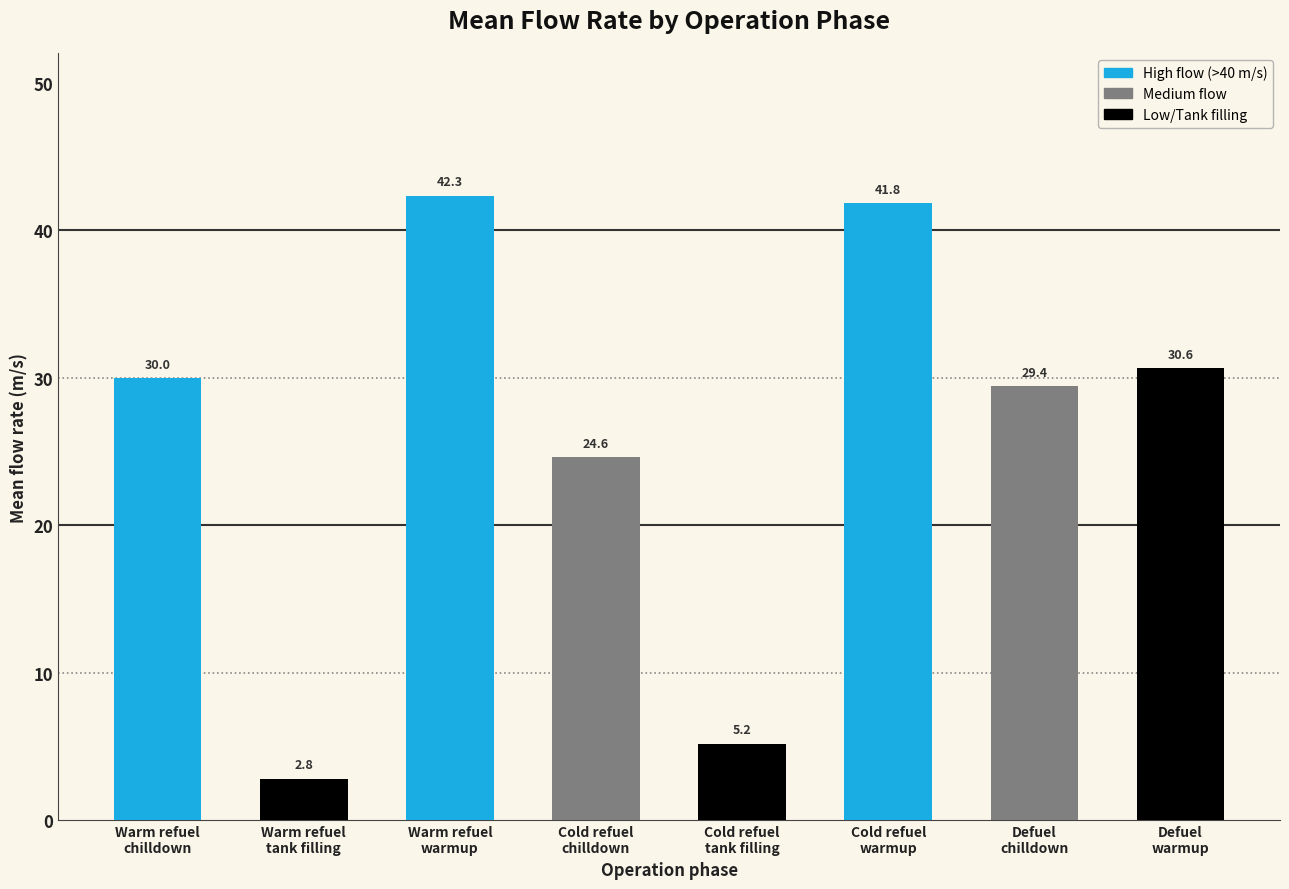

Which has a higher value, Defuel warmup or Cold tank refuel tank filling?

Defuel warmup